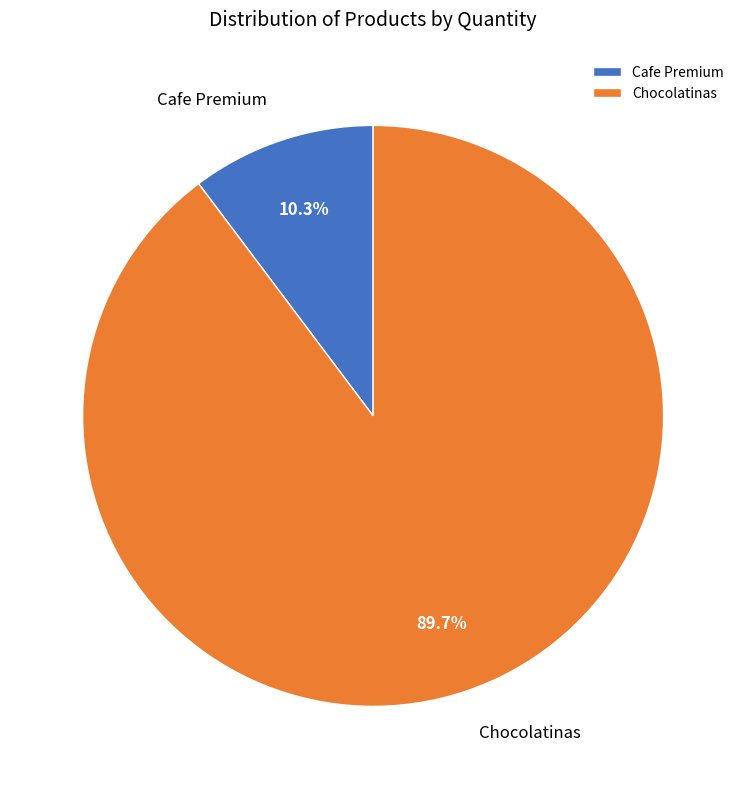

The Chocolatinas slice represents 81% of the pie. True or false?

False